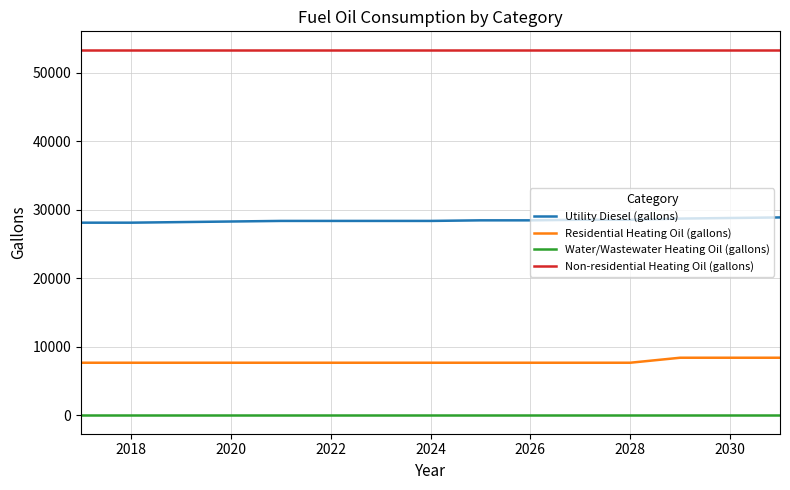

Rank the series by their maximum value, from highest to lowest.

Non-residential Heating Oil (gallons), Utility Diesel (gallons), Residential Heating Oil (gallons), Water/Wastewater Heating Oil (gallons)